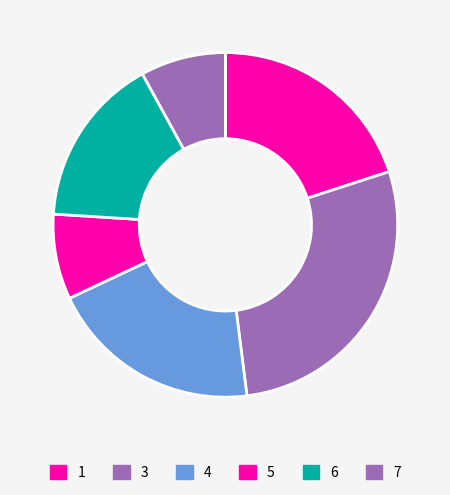

Count the number of slices in the pie.

6